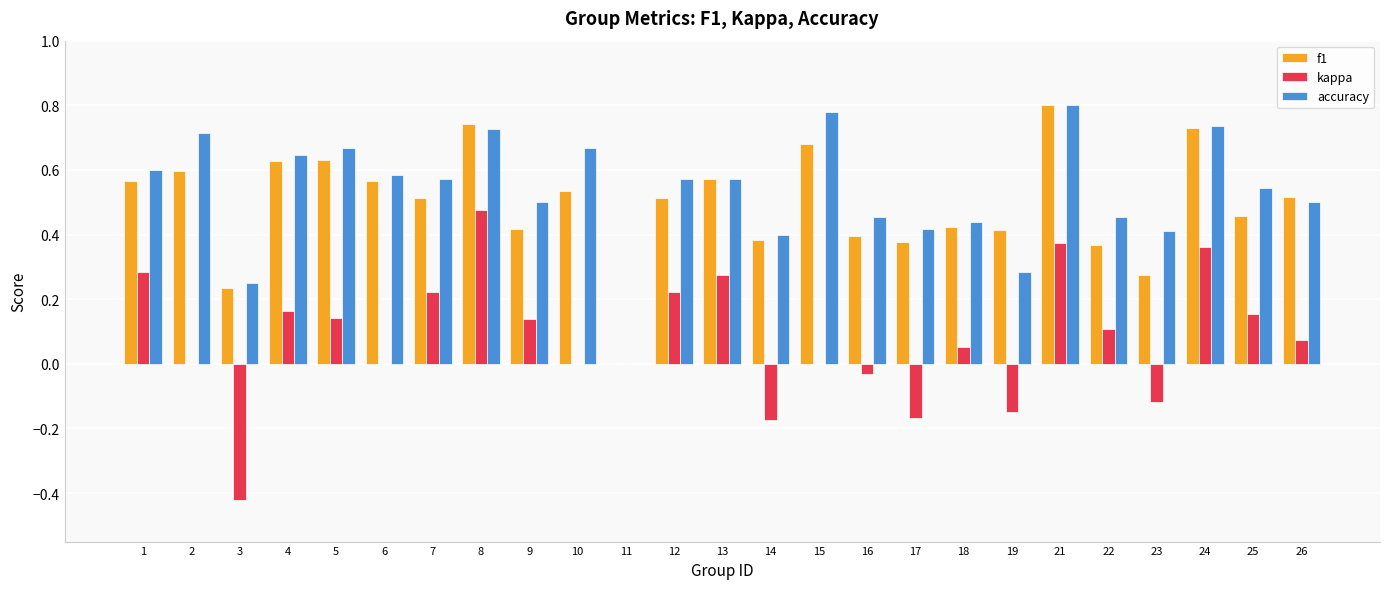

Is the value of kappa at 25 greater than the value of accuracy at 5?

No